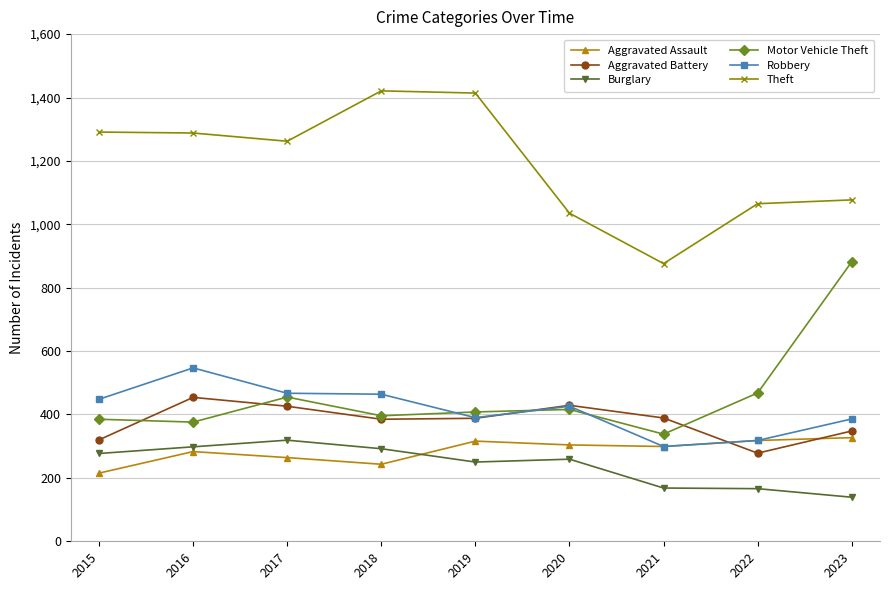

Is the value of Motor Vehicle Theft at 2023 greater than the value of Robbery at 2018?

Yes